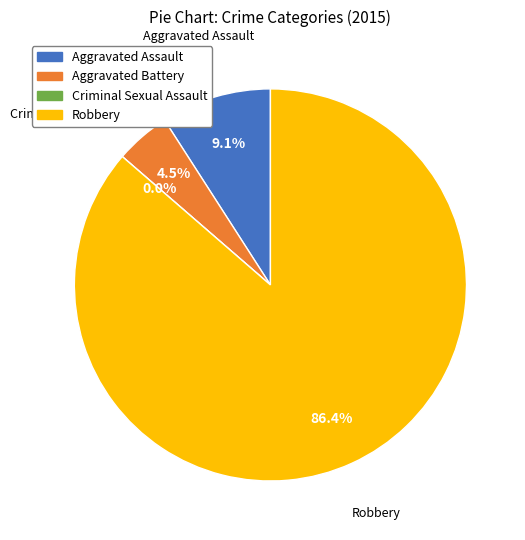

What is the smallest slice in the pie chart?

Criminal Sexual Assault